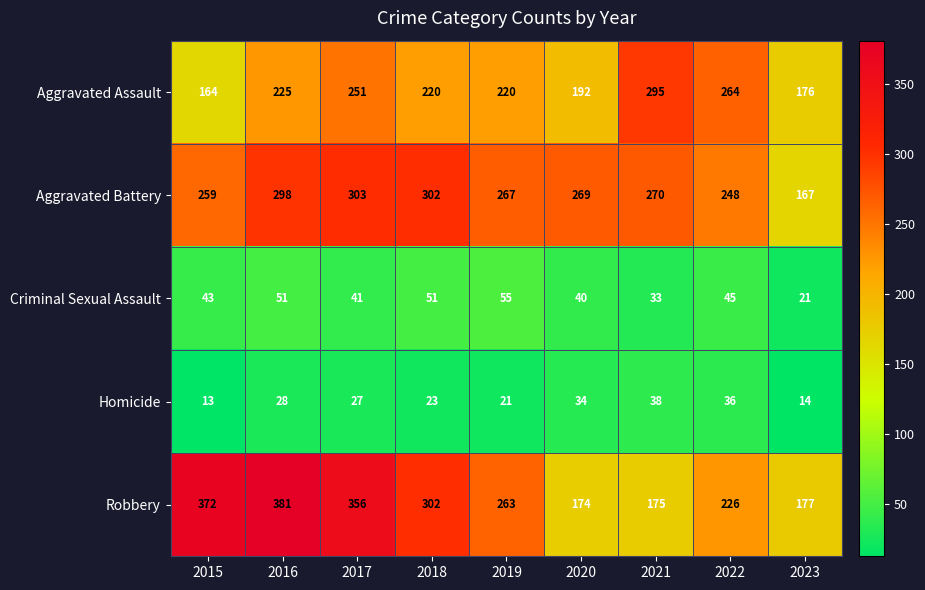

What is the sum of the Aggravated Battery values at 2015 and 2019?

526